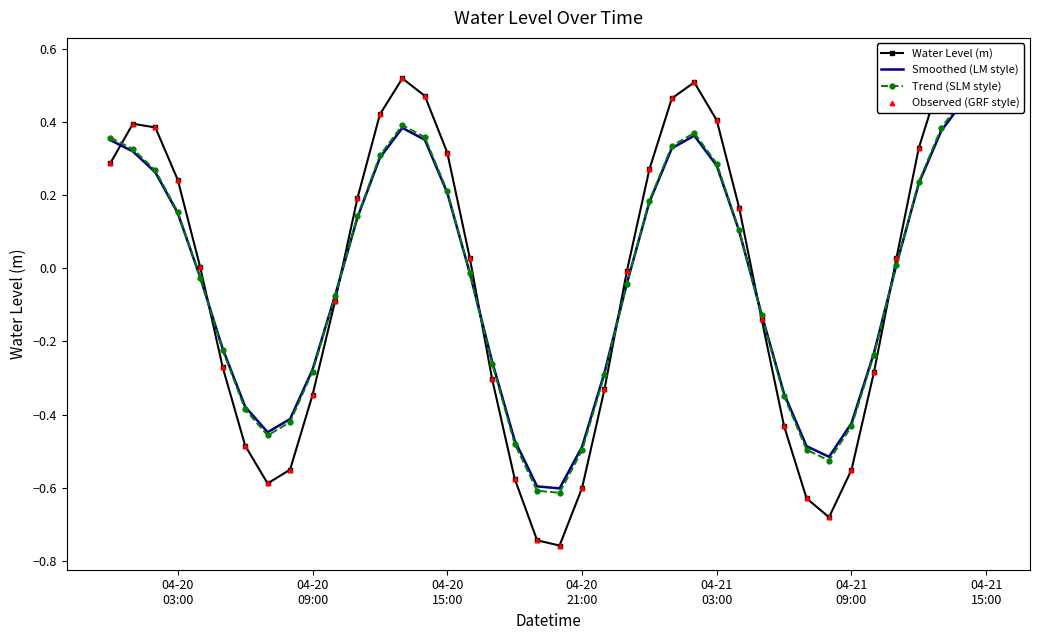

Is the value of Water Level (m) at 22 greater than the value of Observed (GRF style) at 14?

No